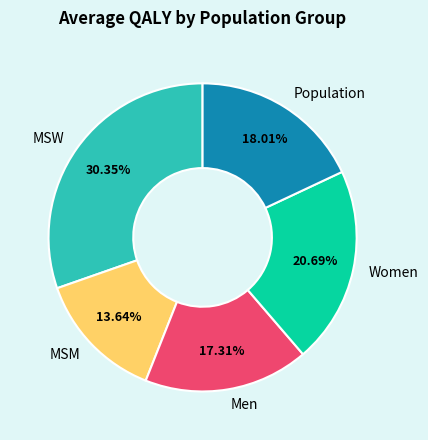

What is the smallest slice in the pie chart?

MSM